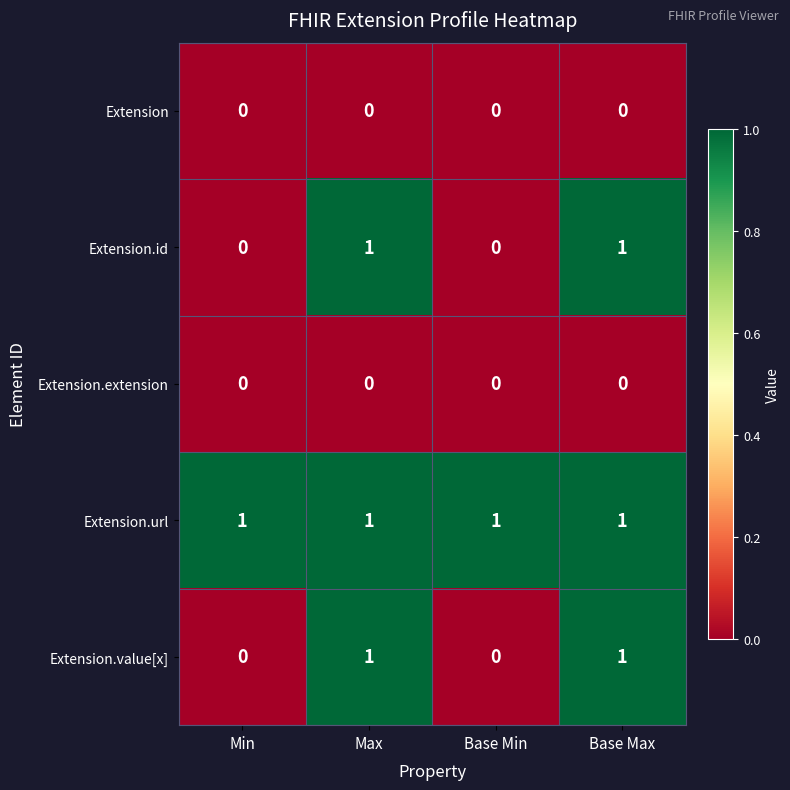

Reading left to right, what are all the values shown in this chart?

Extension: Min=0	Max=0	Base Min=0	Base Max=0
Extension.id: Min=0	Max=1	Base Min=0	Base Max=1
Extension.extension: Min=0	Max=0	Base Min=0	Base Max=0
Extension.url: Min=1	Max=1	Base Min=1	Base Max=1
Extension.value[x]: Min=0	Max=1	Base Min=0	Base Max=1